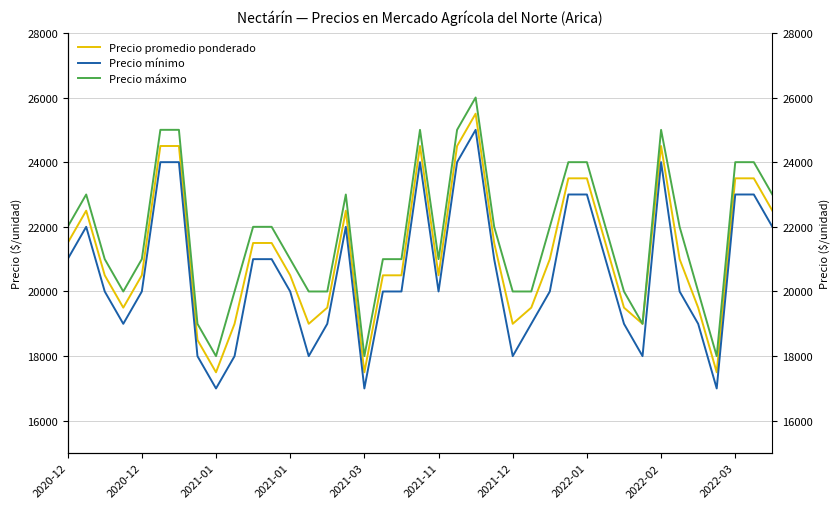

Which series has the widest spread of values?

Precio promedio ponderado